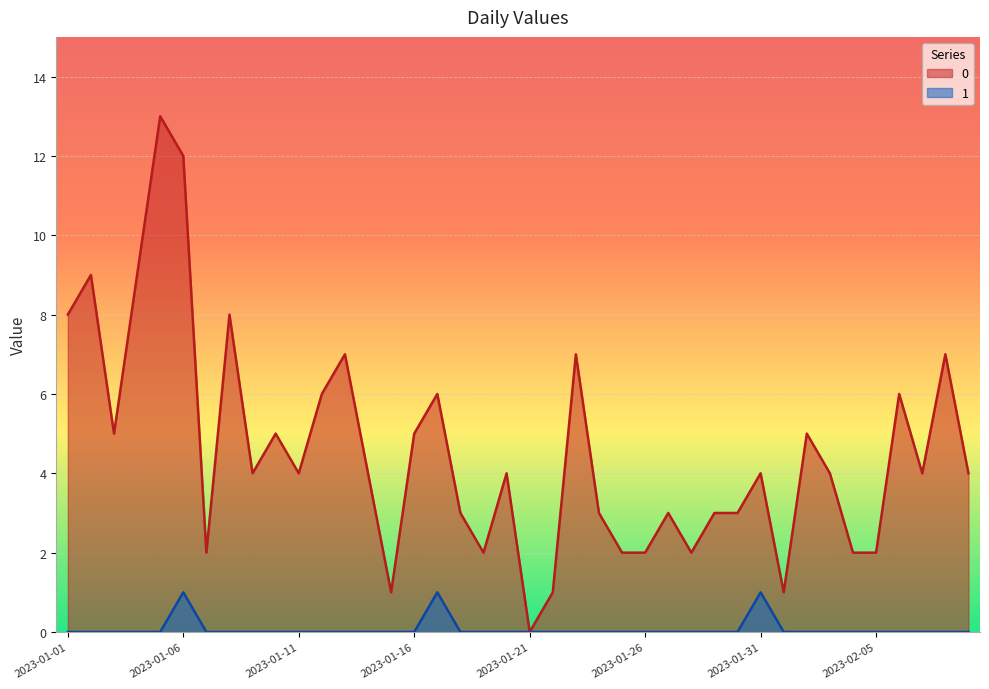

Which category has the highest value in the 0 series?

2023-01-05